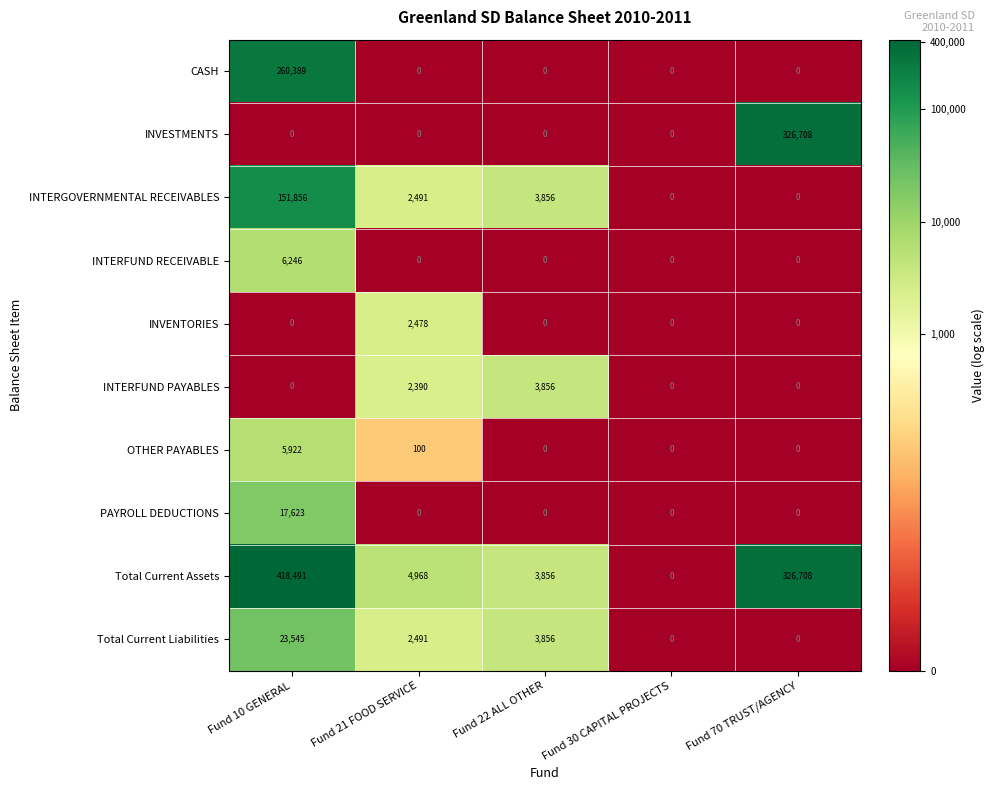

At which category is the sum across all series the highest?

Fund 10 GENERAL